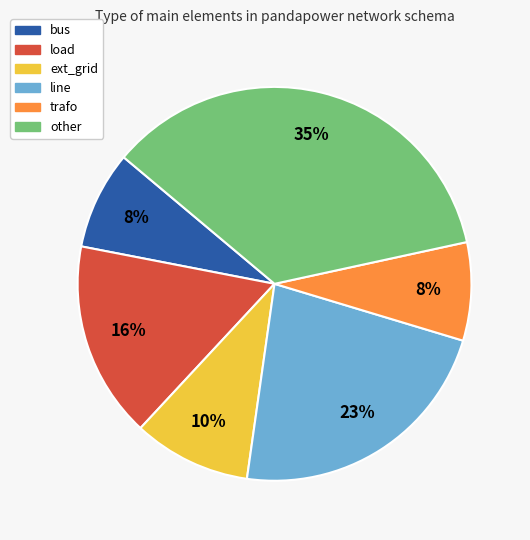

The line slice represents 23% of the pie. True or false?

True